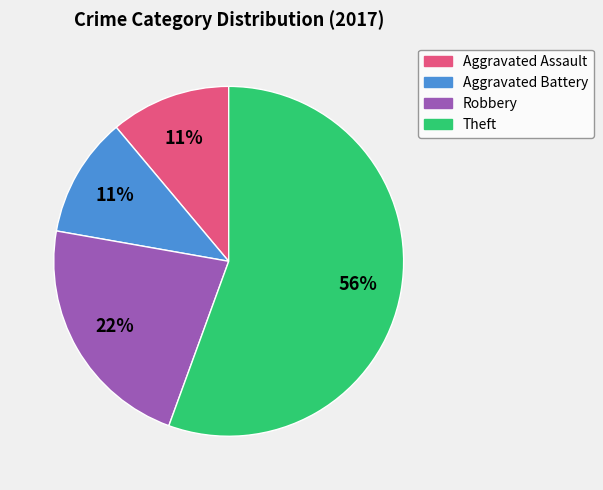

Is there any slice that represents more than half of the pie?

Yes